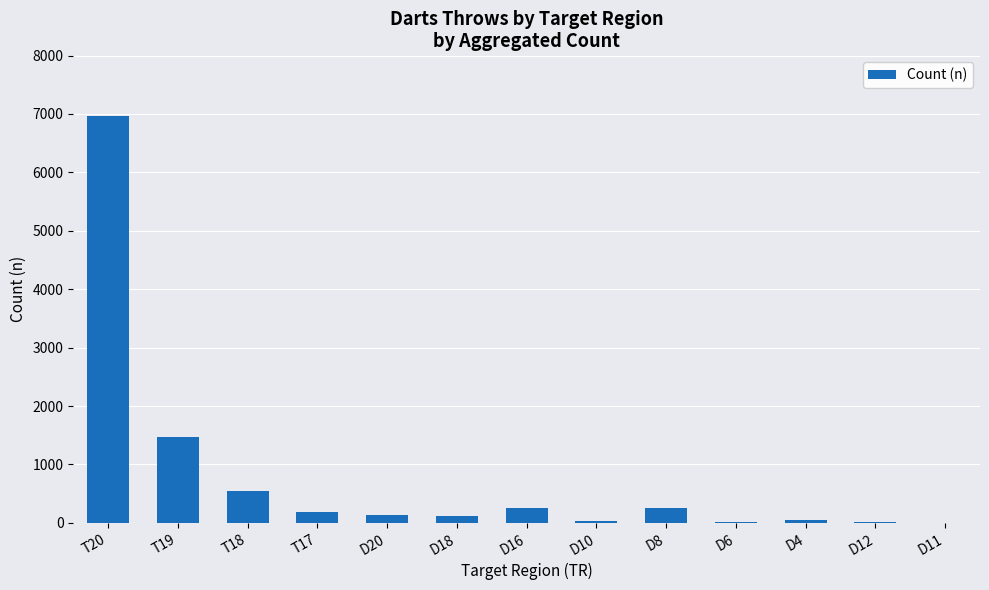

At which label is the value closest to 3483?

T19